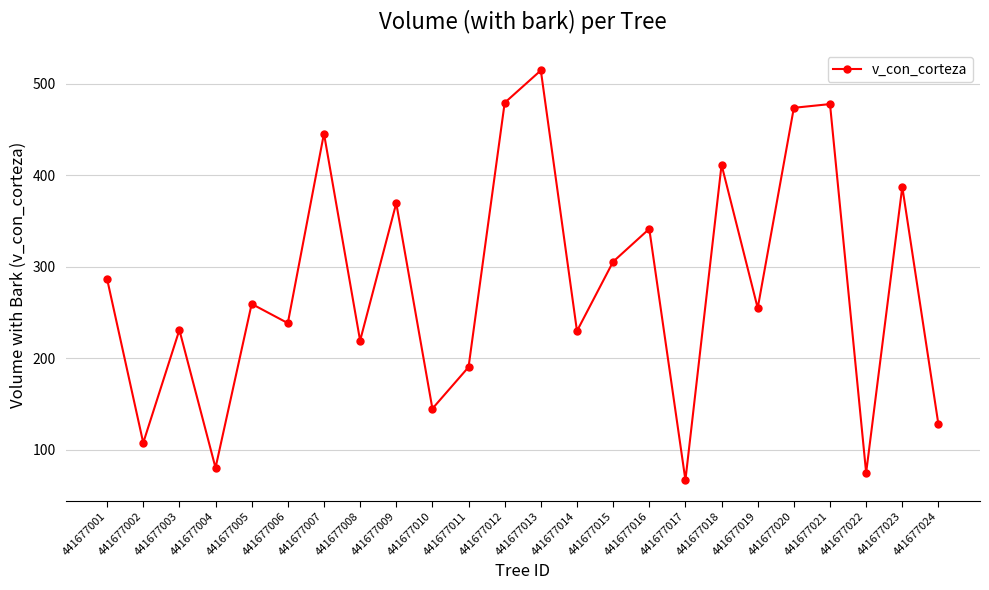

At which category does the chart reach its minimum across all series?

441677017